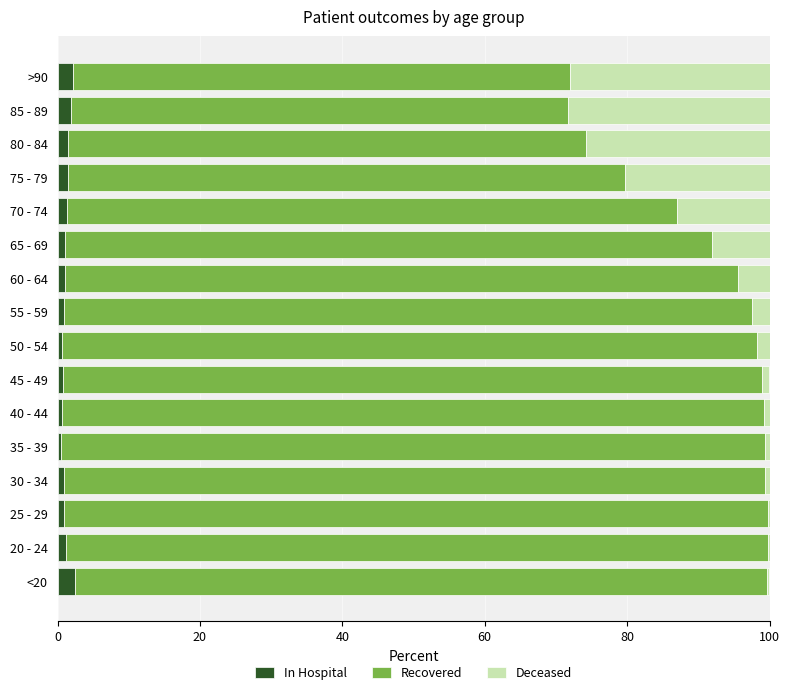

What is the difference between the second highest and minimum values in the Deceased series?

27.8